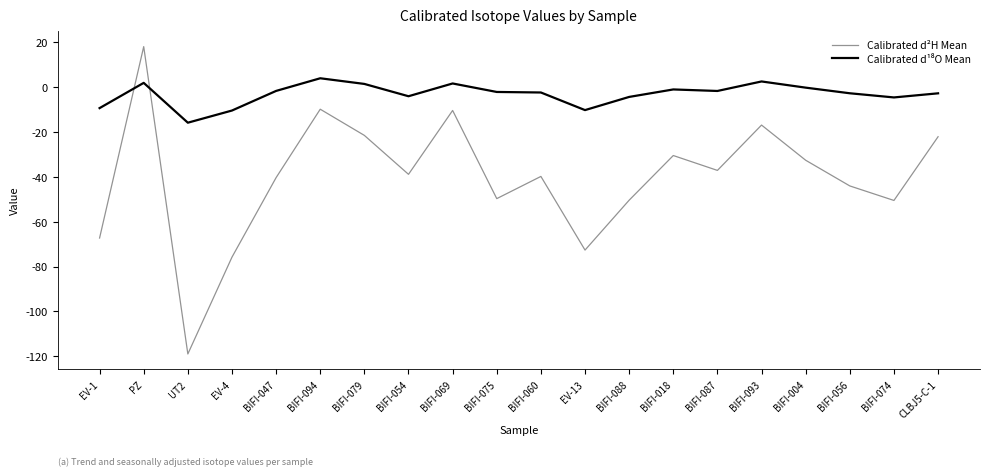

What is the total value across all series at EV-4?

-86.2